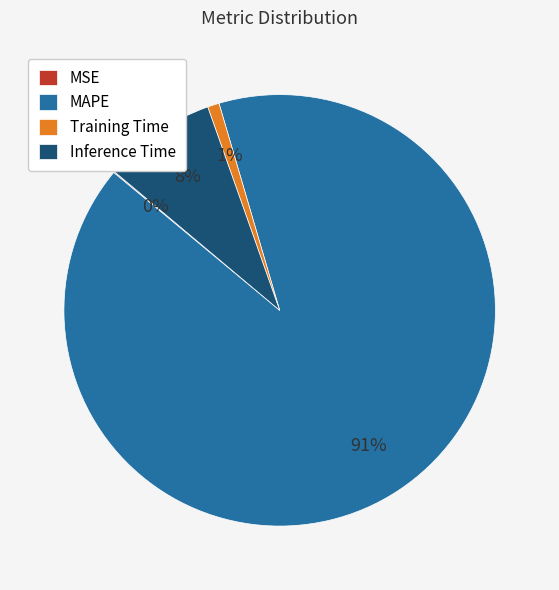

What is the majority slice?

MAPE